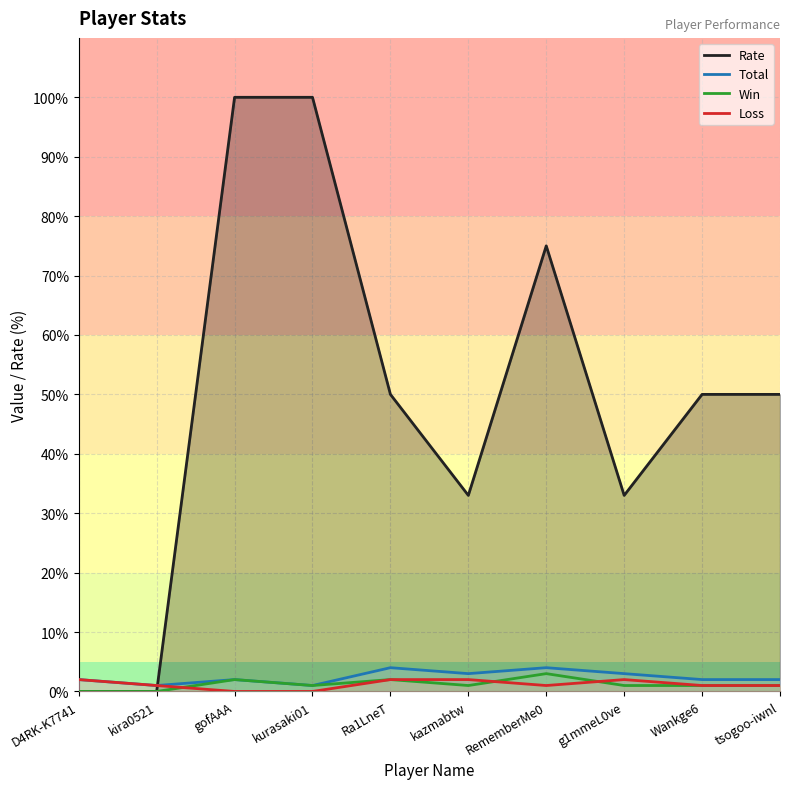

What is the label of the 2nd point from the right?

Wankge6